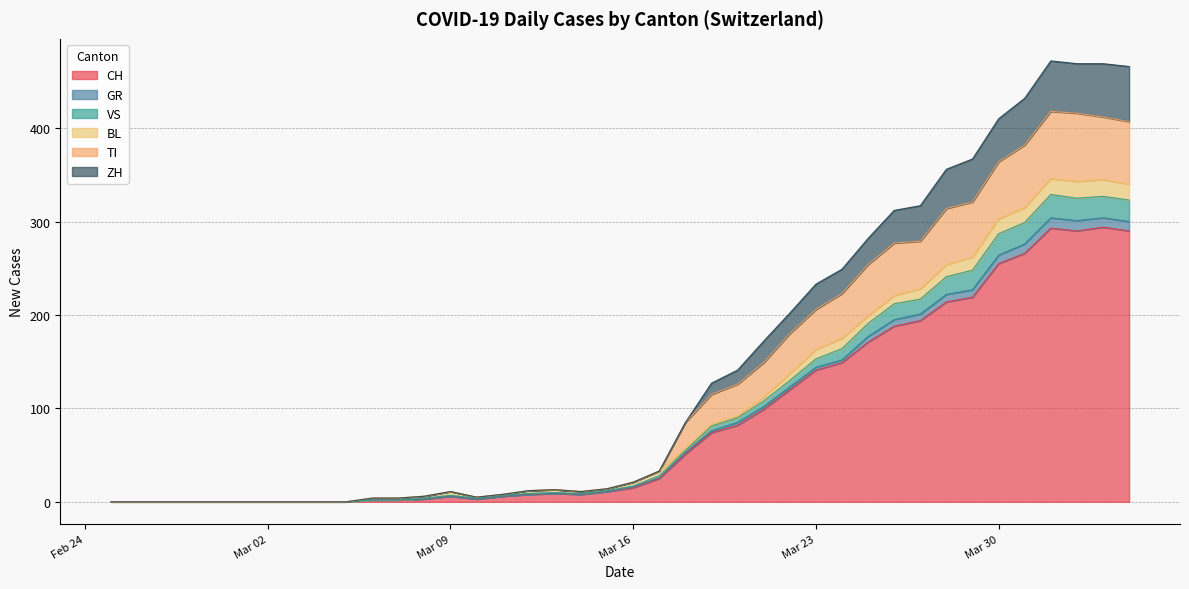

Is it true that VS equals 0 at 2020-03-04?

True